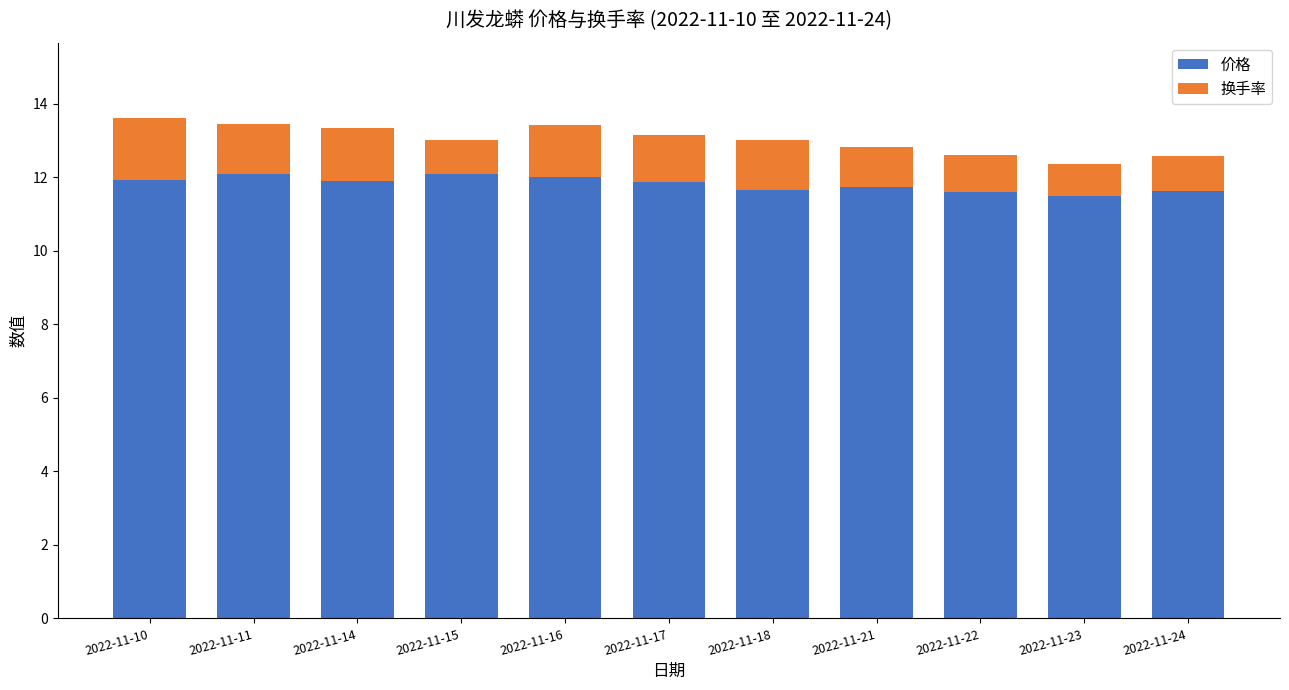

What is the total value across all series at 2022-11-22?

12.6